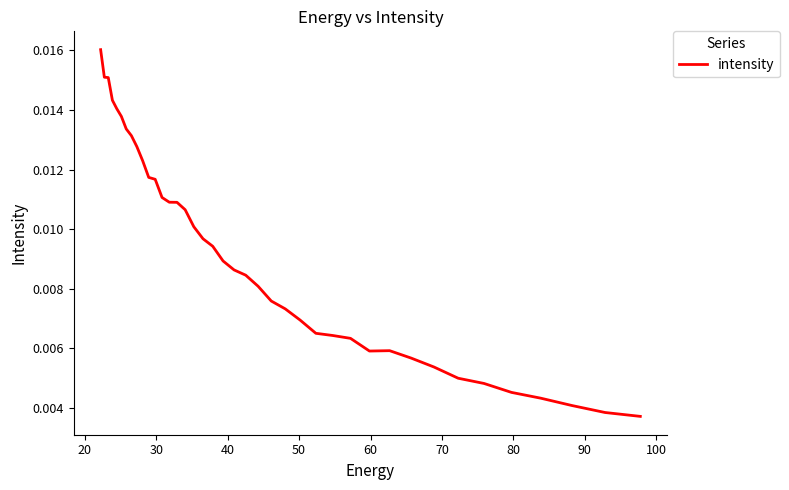

Count the values in the range 0 to 1.

40